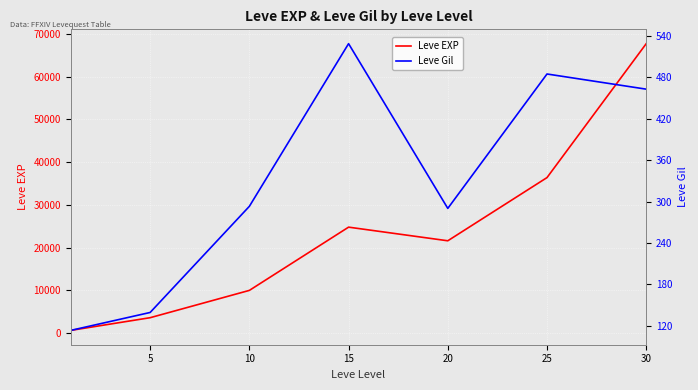

Does the chart display data point markers on the line(s)?

No